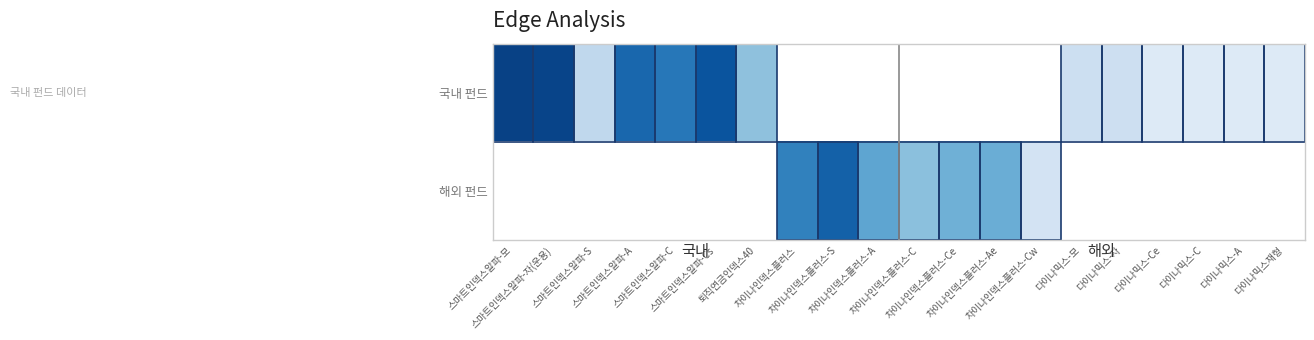

How many series are shown in this chart?

2